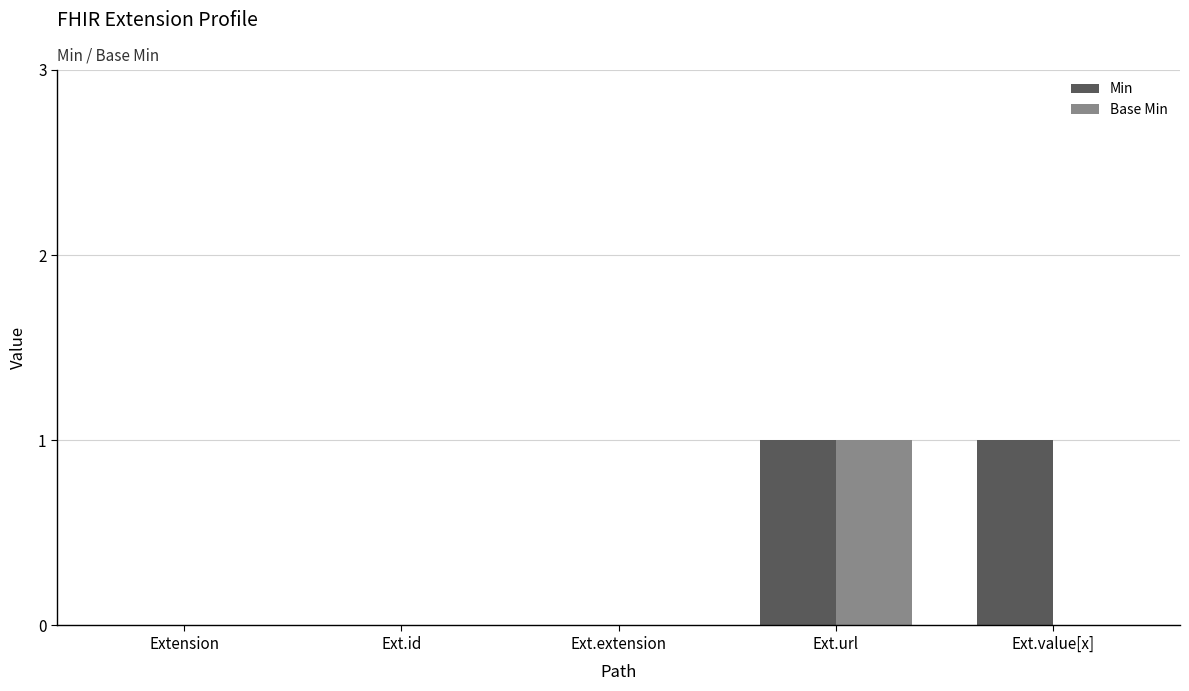

Reading left to right, transcribe all the data shown in this chart.

Min: 0	0	0	1	1
Base Min: 0	0	0	1	0